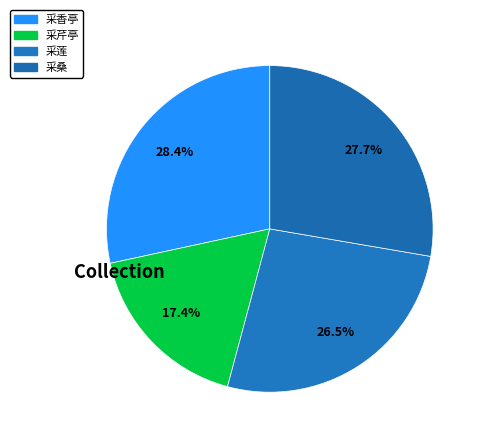

Is there a majority slice in this chart?

No